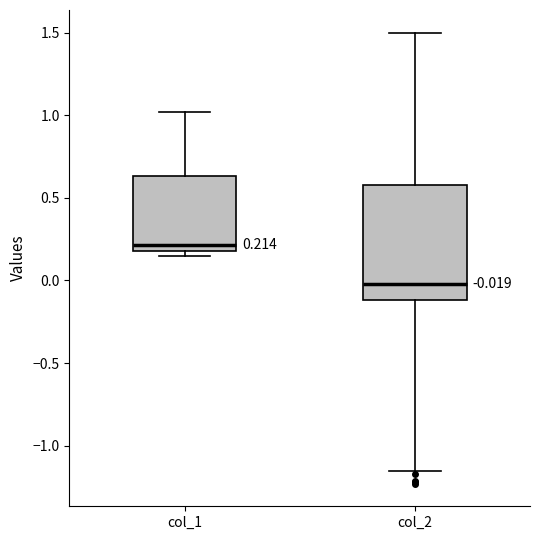

Which box has the highest median line?

col_1